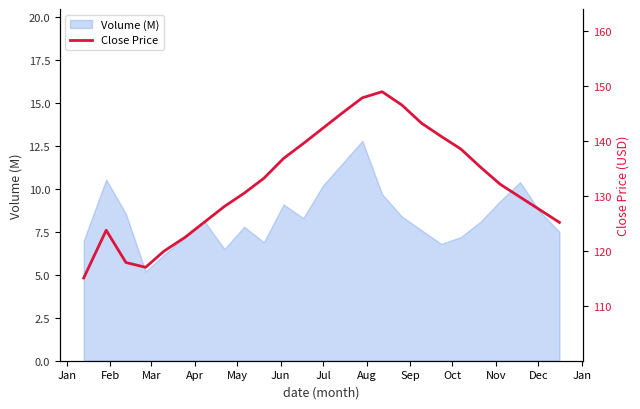

What is the minimum value shown in the chart?

115.1